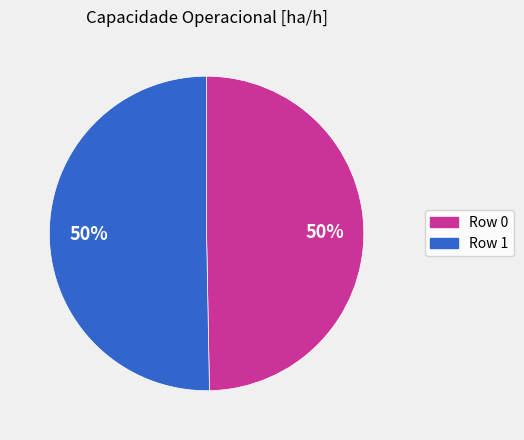

To the nearest percent, what is the average slice percentage?

50%